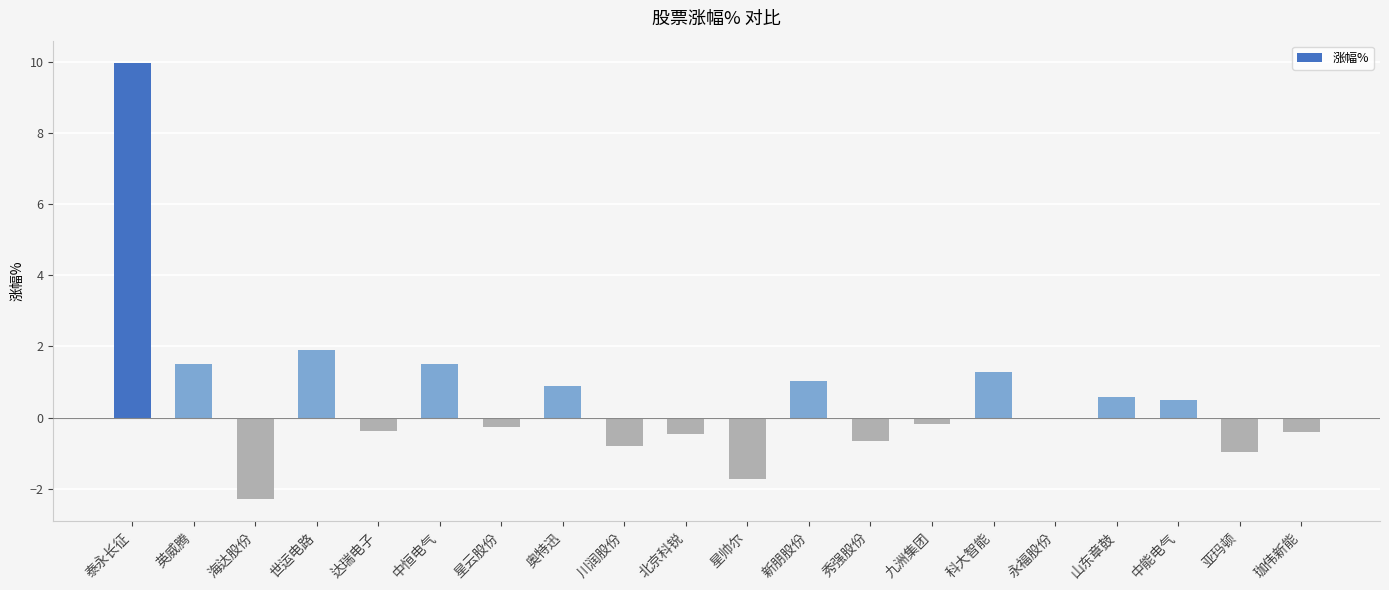

At which label does the data first exceed 0?

泰永长征